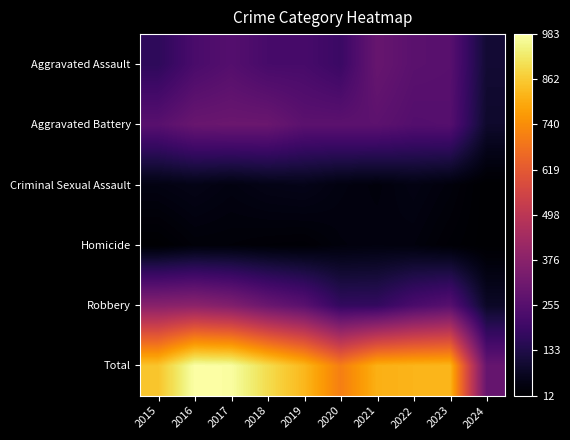

How many data points does each series have?

10